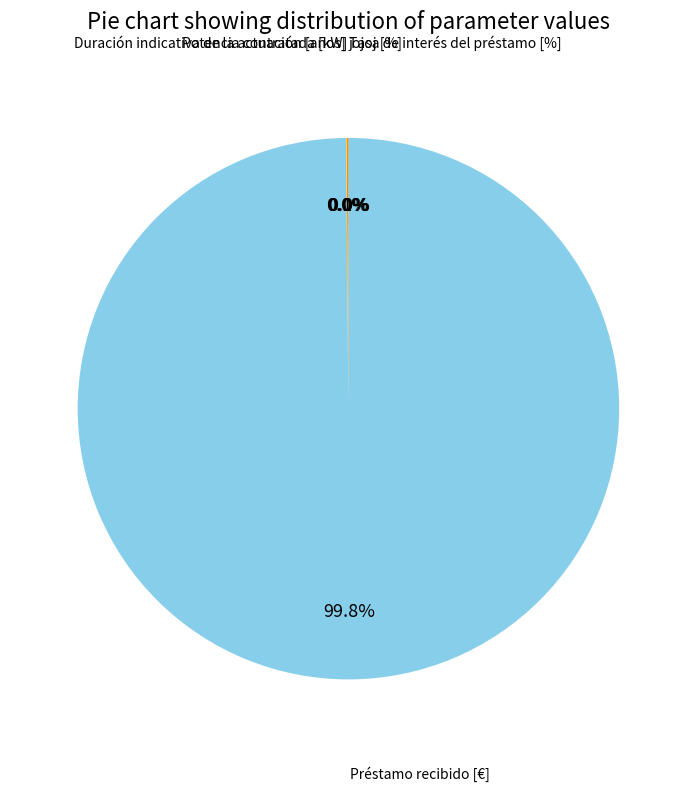

To the nearest percent, what is the difference between the largest and smallest slice percentages?

100%